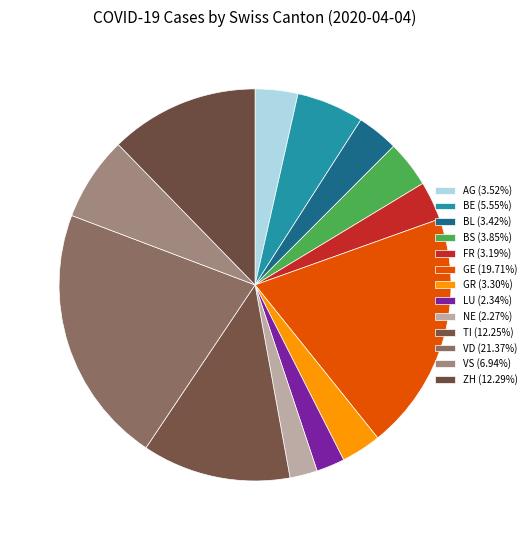

What is the smallest slice in the pie chart?

NE